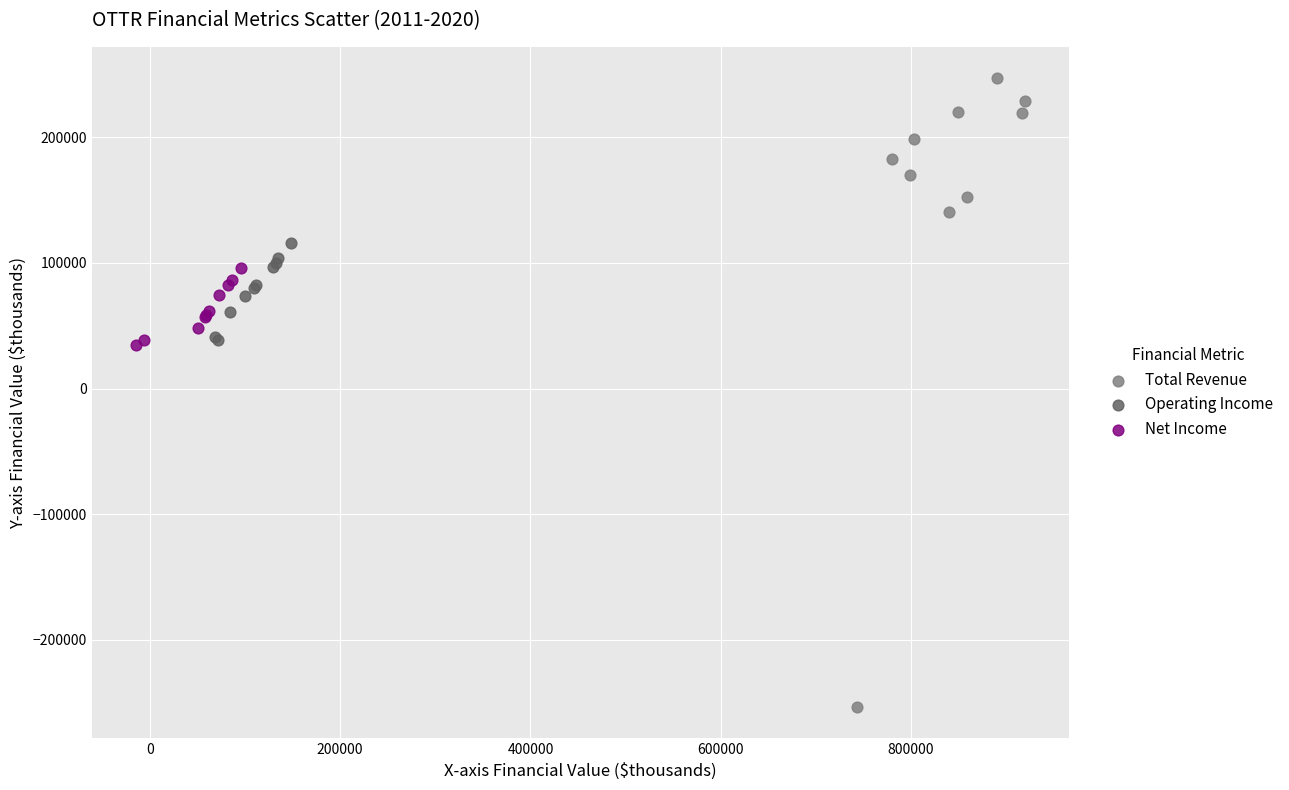

What are all the series names shown in the legend?

Total Revenue, Operating Income, Net Income